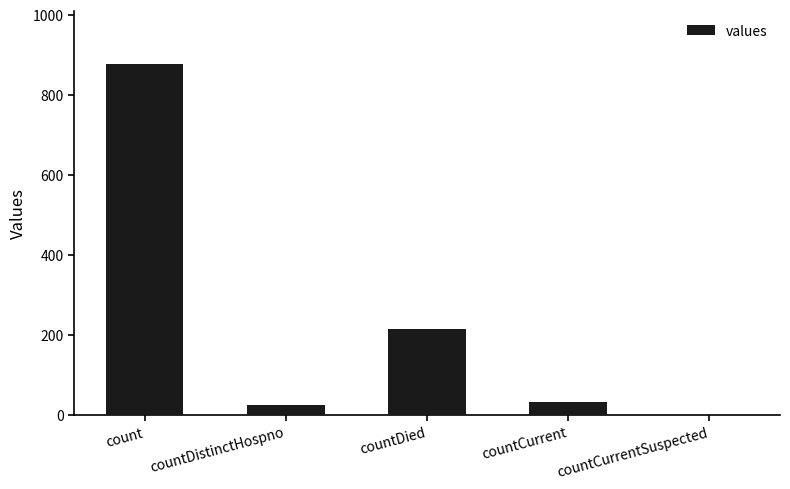

What is the maximum value shown in the chart?

877